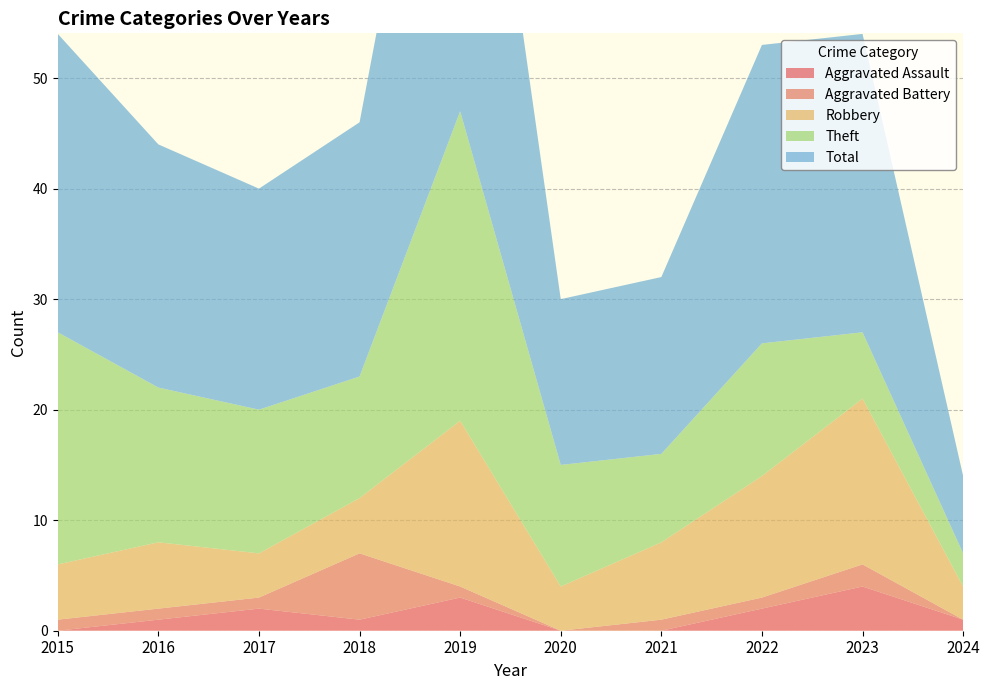

Reading left to right, list all the values displayed in this chart.

Aggravated Assault: 2015=0	2016=1	2017=2	2018=1	2019=3	2020=0	2021=0	2022=2	2023=4	2024=1
Aggravated Battery: 2015=1	2016=1	2017=1	2018=6	2019=1	2020=0	2021=1	2022=1	2023=2	2024=0
Robbery: 2015=5	2016=6	2017=4	2018=5	2019=15	2020=4	2021=7	2022=11	2023=15	2024=3
Theft: 2015=21	2016=14	2017=13	2018=11	2019=28	2020=11	2021=8	2022=12	2023=6	2024=3
Total: 2015=27	2016=22	2017=20	2018=23	2019=47	2020=15	2021=16	2022=27	2023=27	2024=7